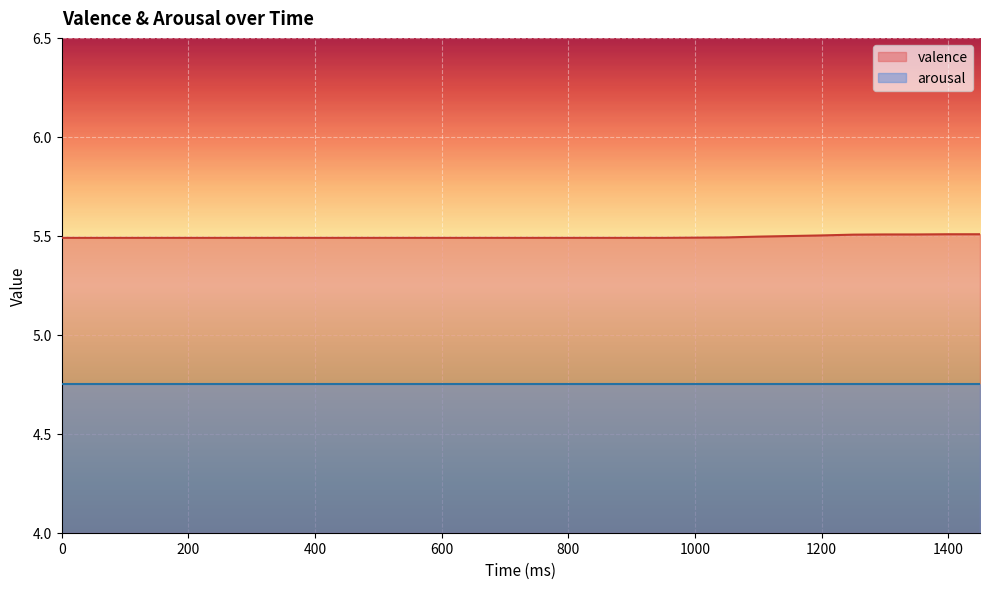

Rank the categories by value from lowest to highest.

0, 50, 100, 150, 200, 250, 300, 350, 400, 450, 500, 550, 600, 650, 700, 750, 800, 850, 900, 950, 1000, 1050, 1100, 1150, 1200, 1250, 1300, 1350, 1400, 1450